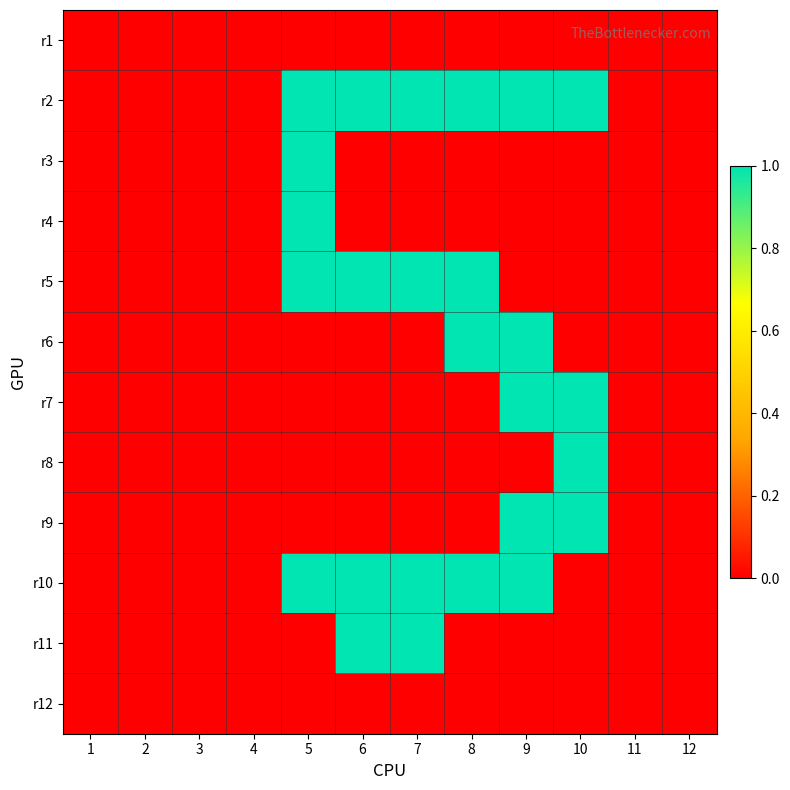

At which category is the sum across all series the highest?

5